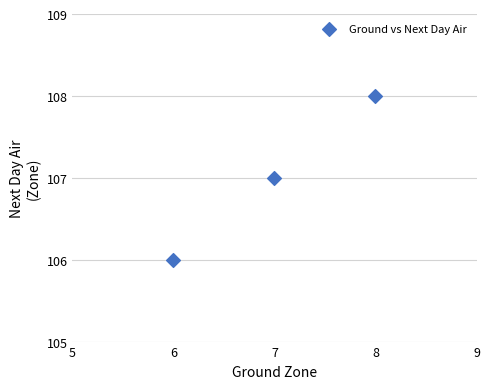

What is the average Y value?

107